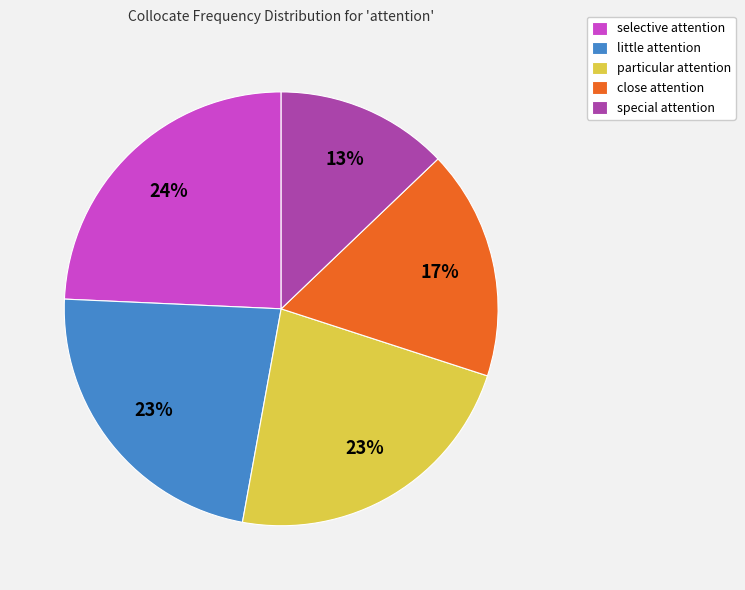

Which slice is the largest?

selective attention